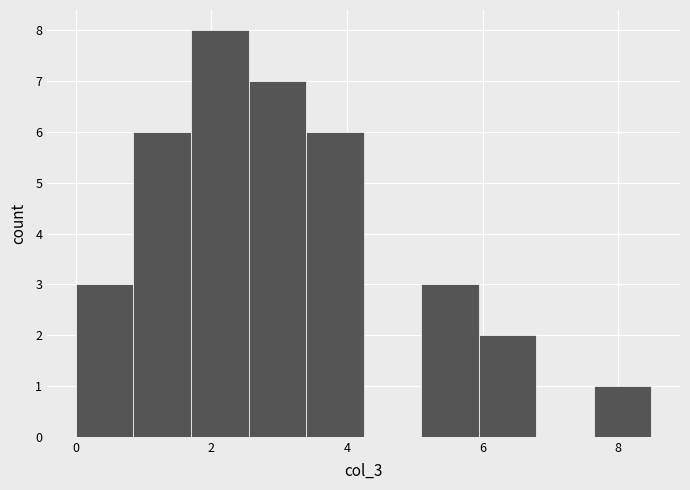

Reading left to right, list every bar in this chart as the range it spans on the x-axis followed by its height. Neither the bar edges nor the heights are printed on the chart, so give them approximately, as read against the axes.

0.0 to 0.8: 3
0.8 to 1.6: 6
1.6 to 2.6: 8
2.6 to 3.4: 7
3.4 to 4.2: 6
4.2 to 5.0: 0
5.0 to 6.0: 3
6.0 to 6.8: 2
6.8 to 7.6: 0
7.6 to 8.4: 1